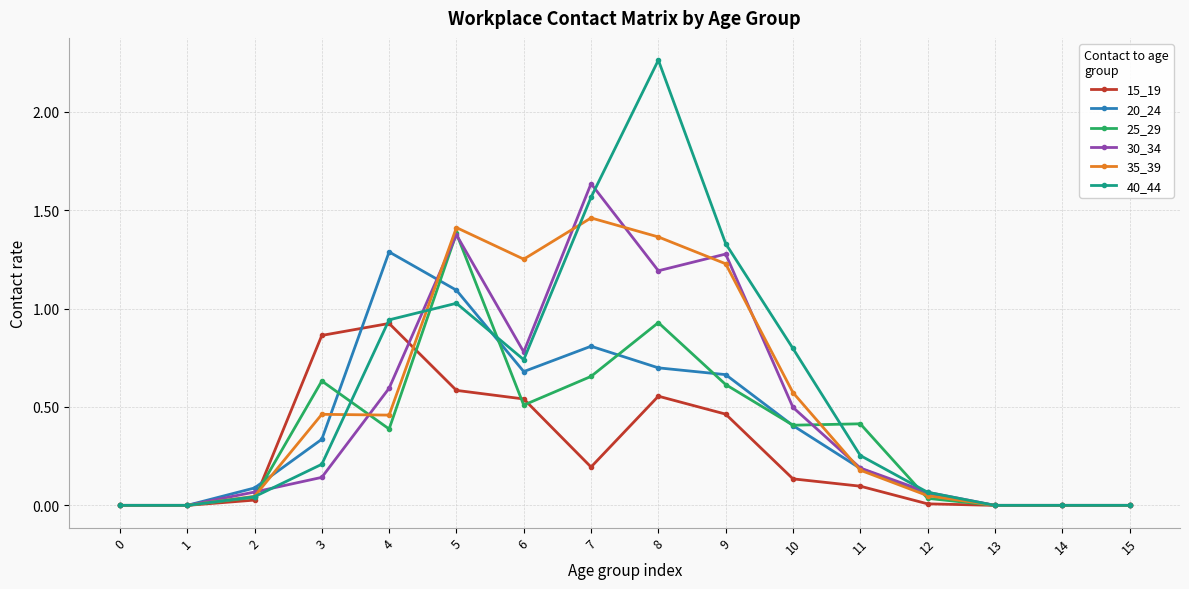

At how many categories does at least one series exceed 1?

6